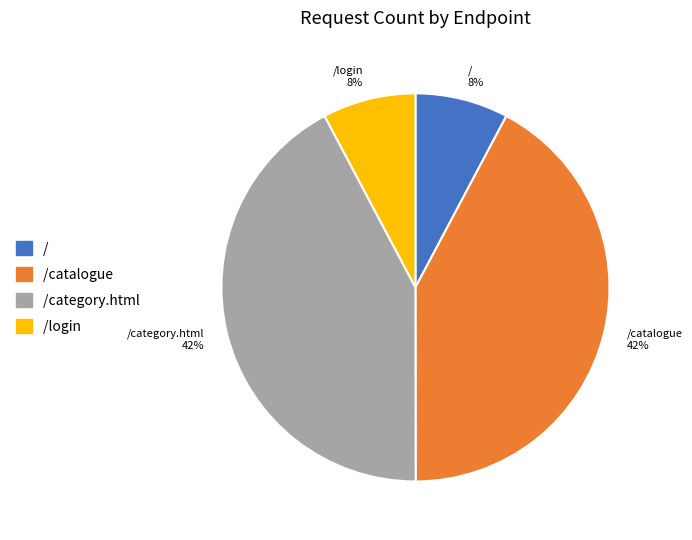

To the nearest percent, what is the average slice percentage?

25%